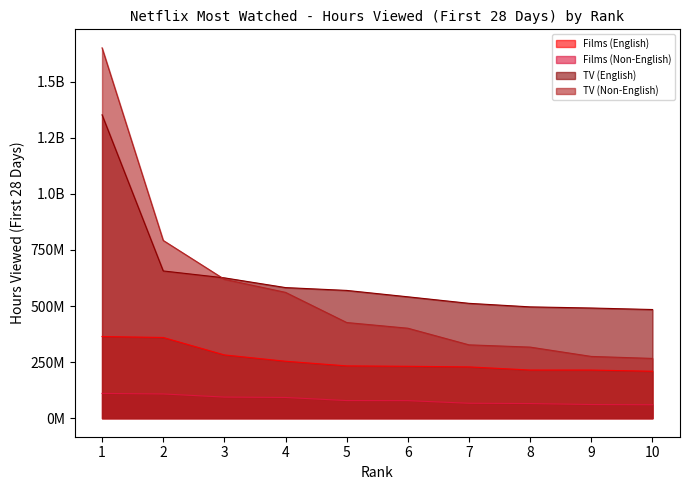

What are all the series names shown in the legend?

Films (English), Films (Non-English), TV (English), TV (Non-English)